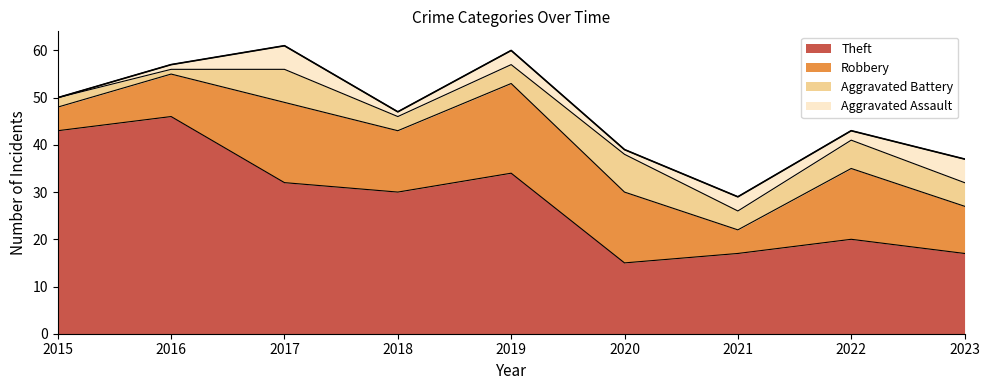

Rank the series at 2017 from highest to lowest value.

Theft, Robbery, Aggravated Battery, Aggravated Assault